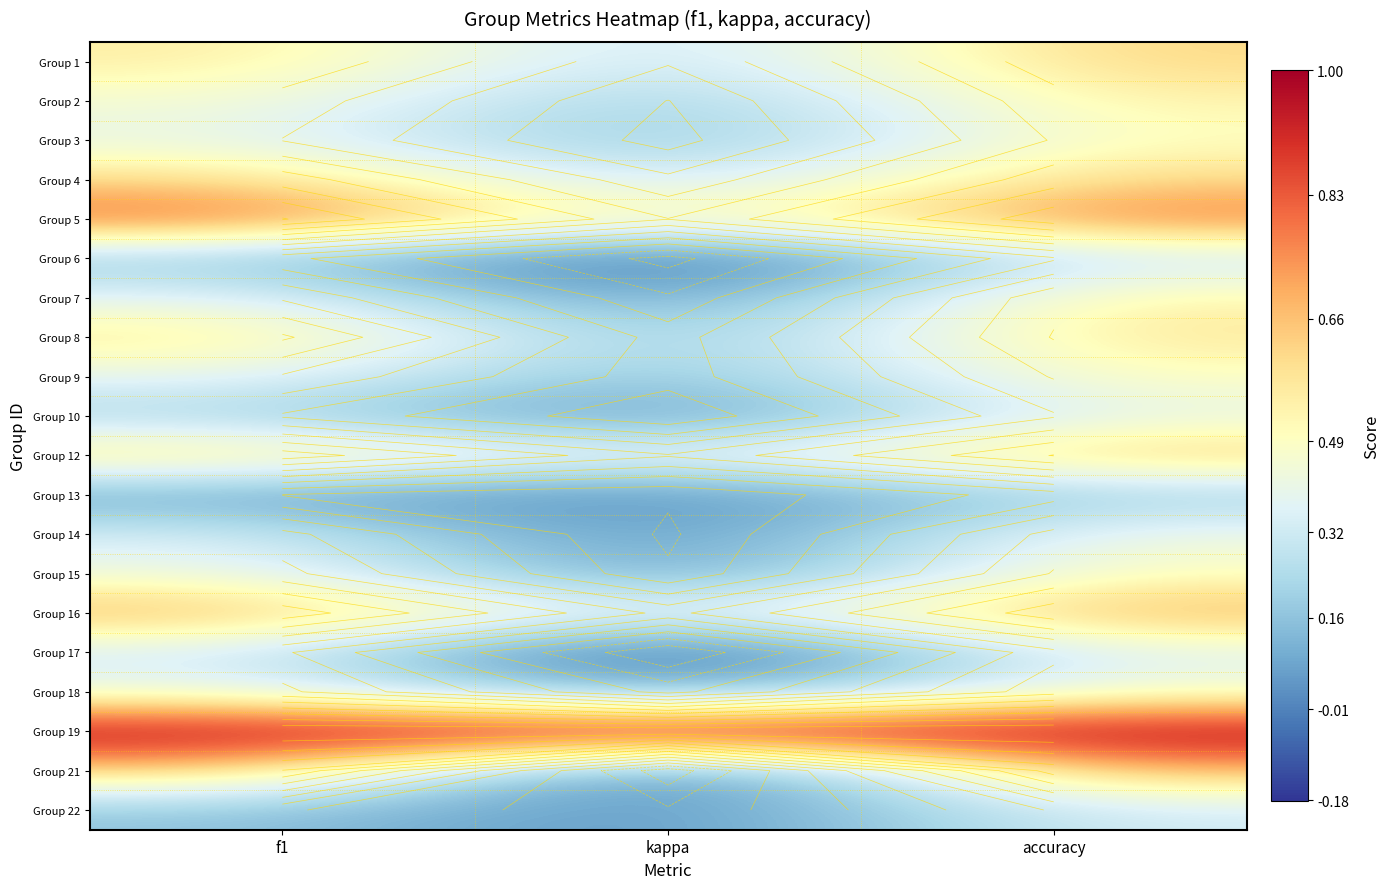

Is the value of Group 10 at accuracy greater than the value of Group 22 at kappa?

Yes